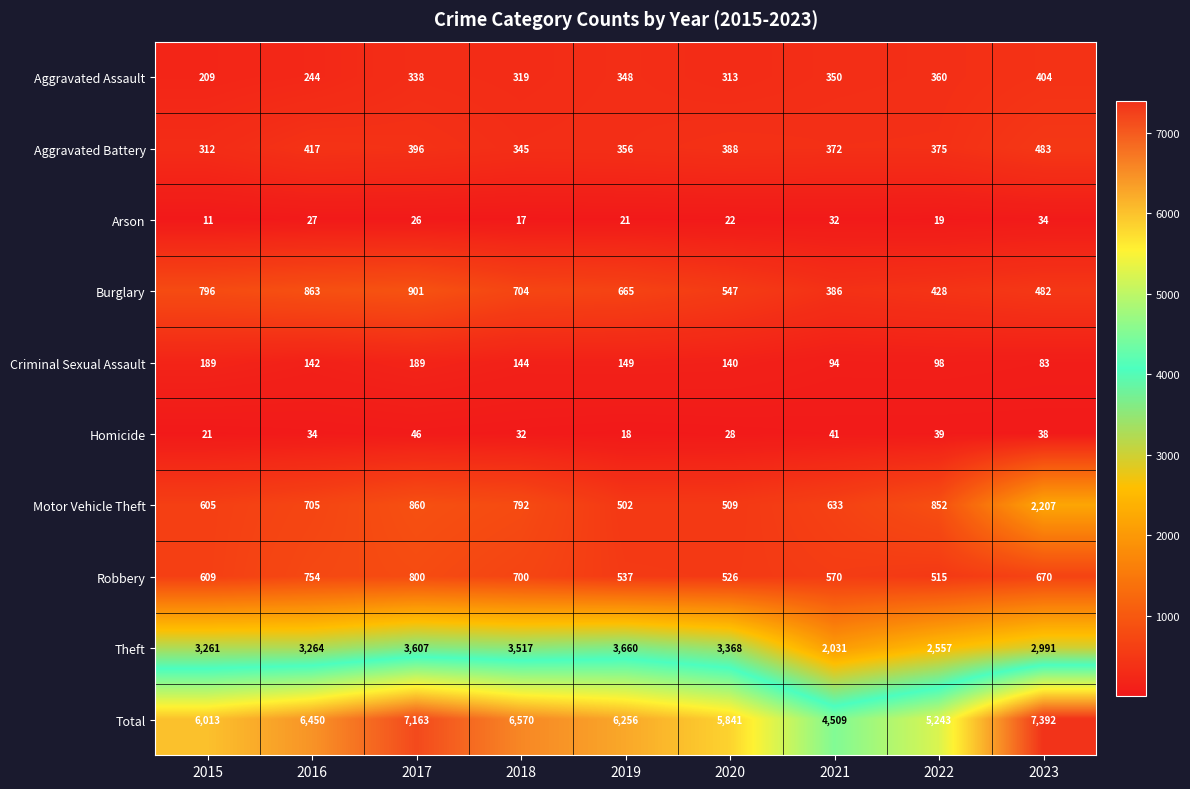

What is the difference between the highest and lowest values at 2023?

7358